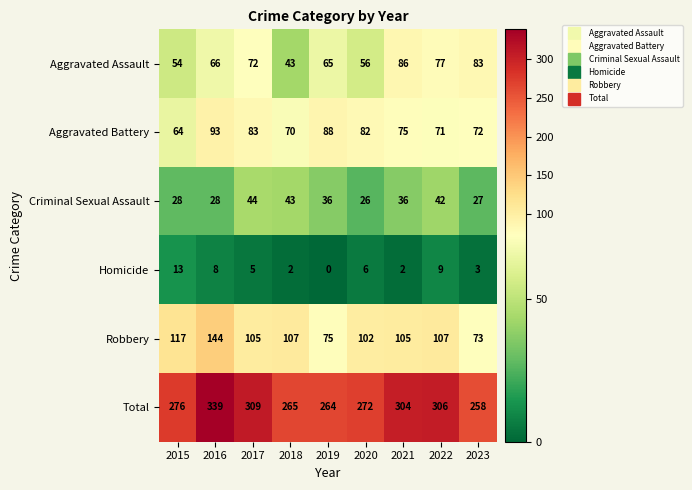

Where does the Aggravated Battery series first go above 75?

2016